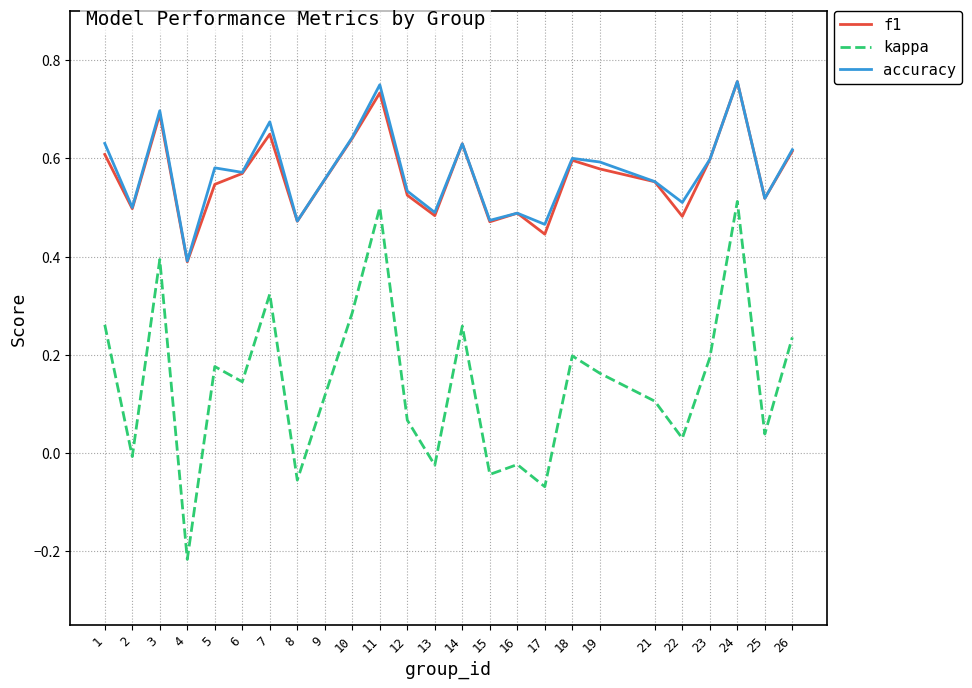

Does the chart display data point markers on the line(s)?

No